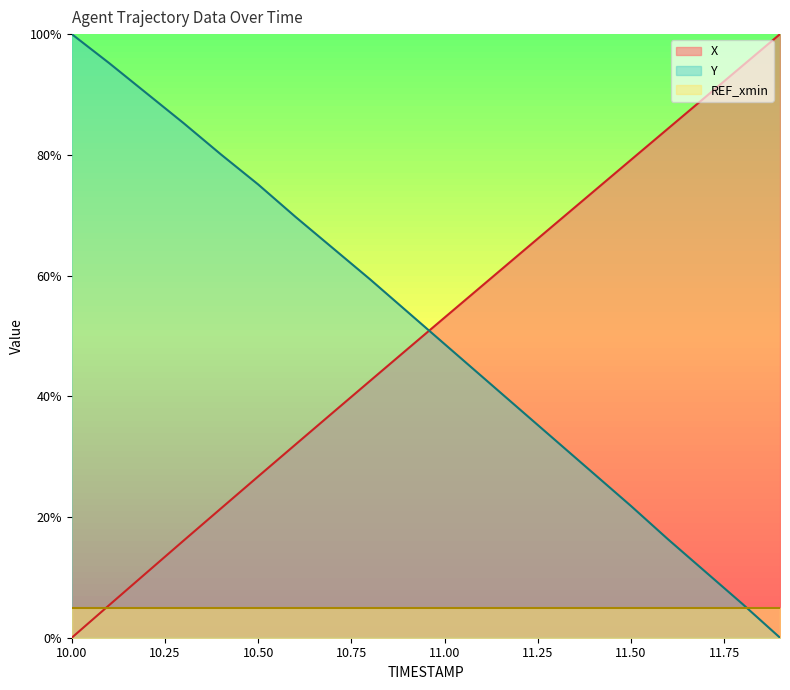

What is the sum of all Y values?

10.2